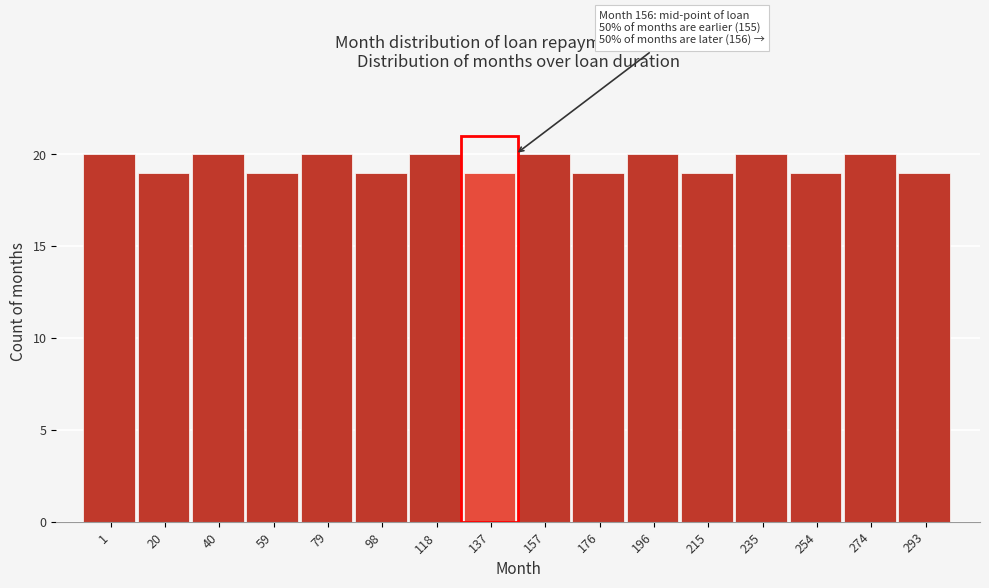

Reading left to right, list all the values displayed in this chart.

1=20	20=19	40=20	59=19	79=20	98=19	118=20	137=19	157=20	176=19	196=20	215=19	235=20	254=19	274=20	293=19